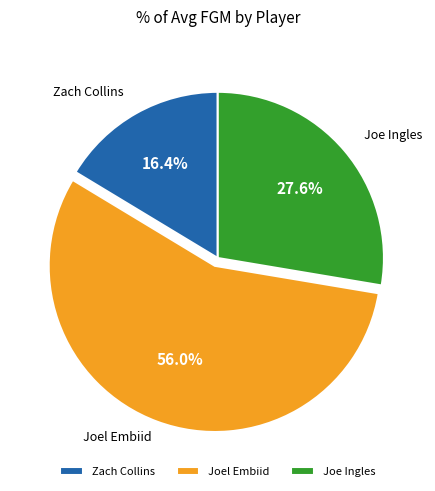

Which category has the smallest portion of the pie?

Zach Collins